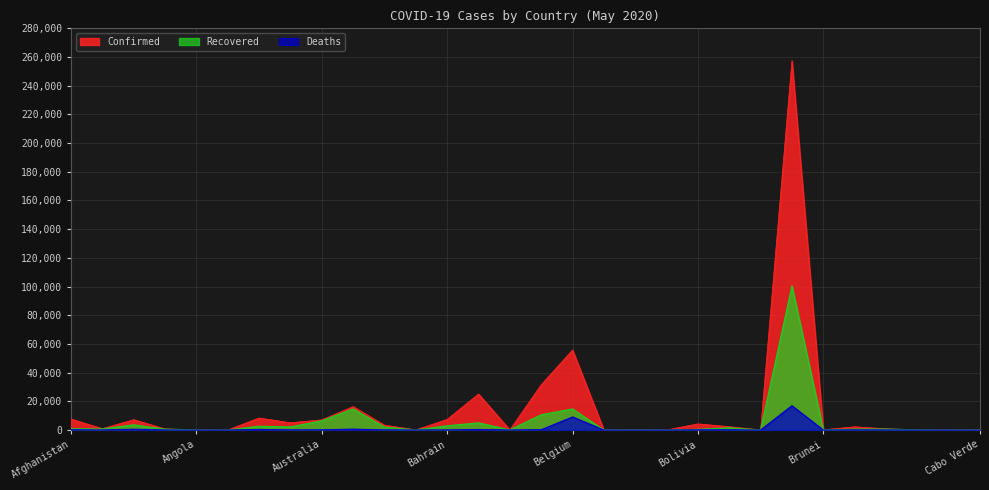

In Recovered, how many points are lower than both neighbors (excluding endpoints)?

10